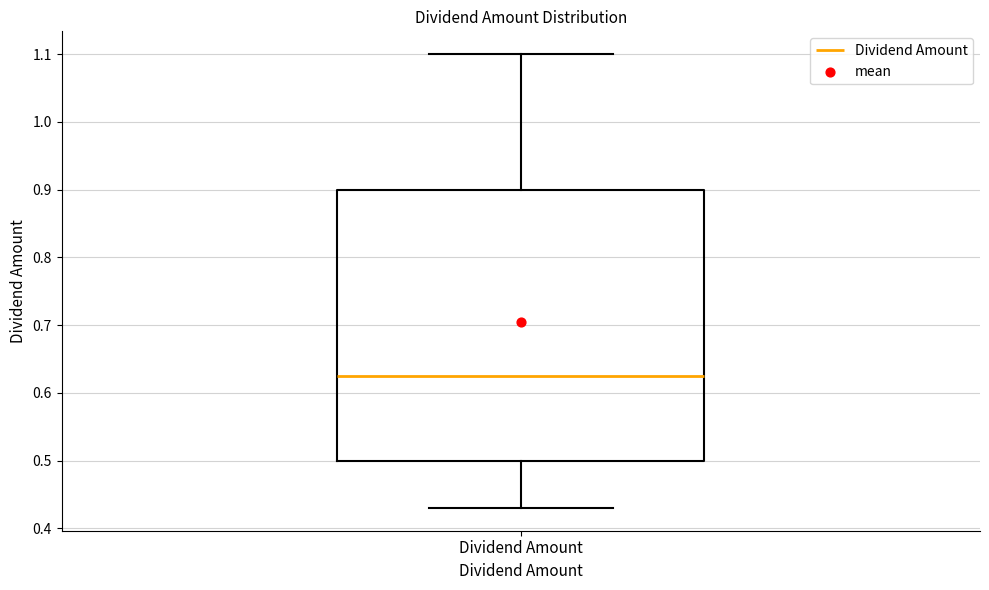

Transcribe this box plot: give where the median line is, the range the box spans, and where the two whiskers end, as read against the y-axis. The values are not printed on the chart, so give them approximately, as read against the axis.

median 0.63, box 0.50 to 0.90, whiskers 0.43 to 1.10